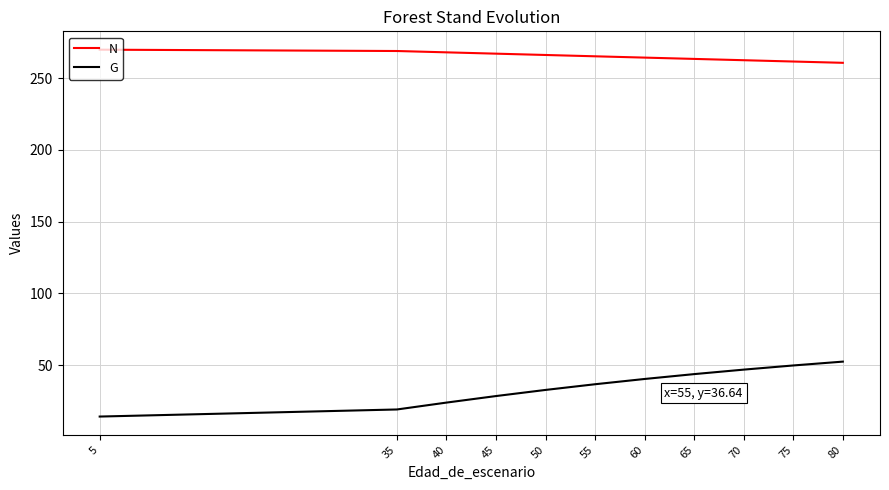

How many lines are shown in the chart?

2